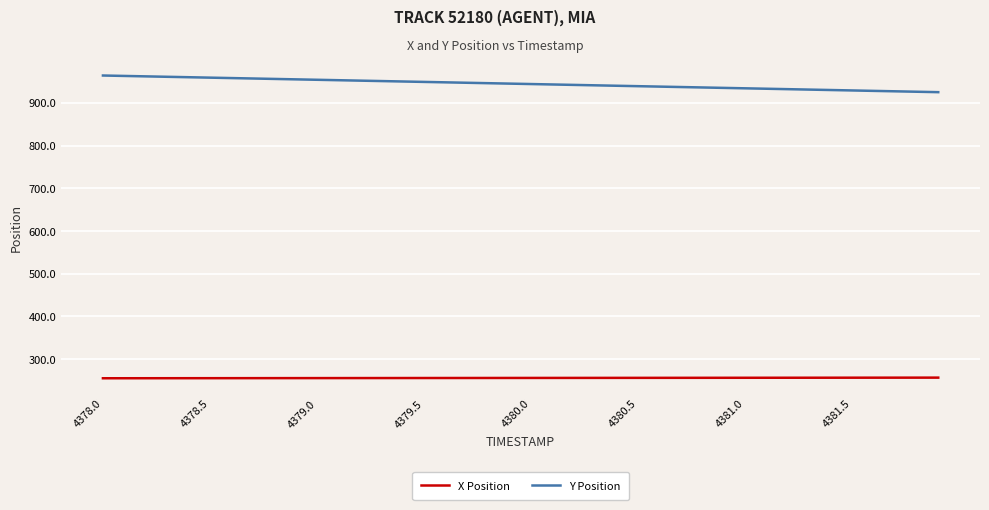

What are all the series names shown in the legend?

X Position, Y Position